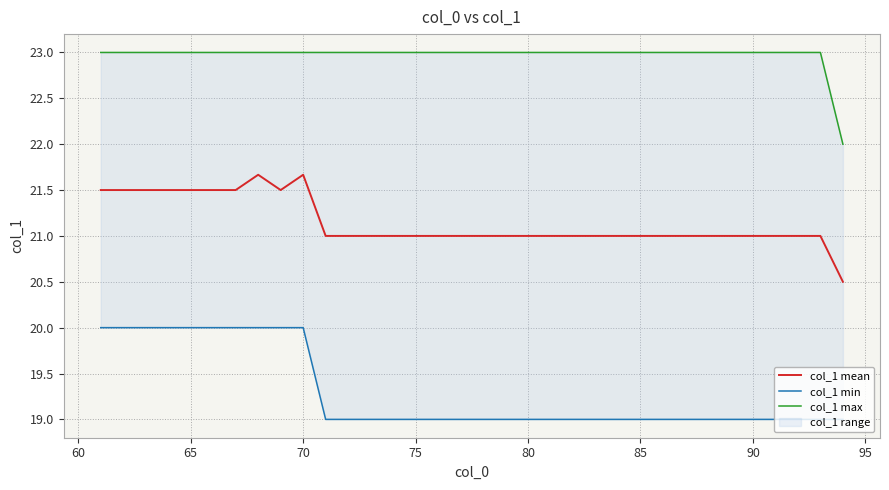

How many interior local peaks does the col_1 mean series have?

2